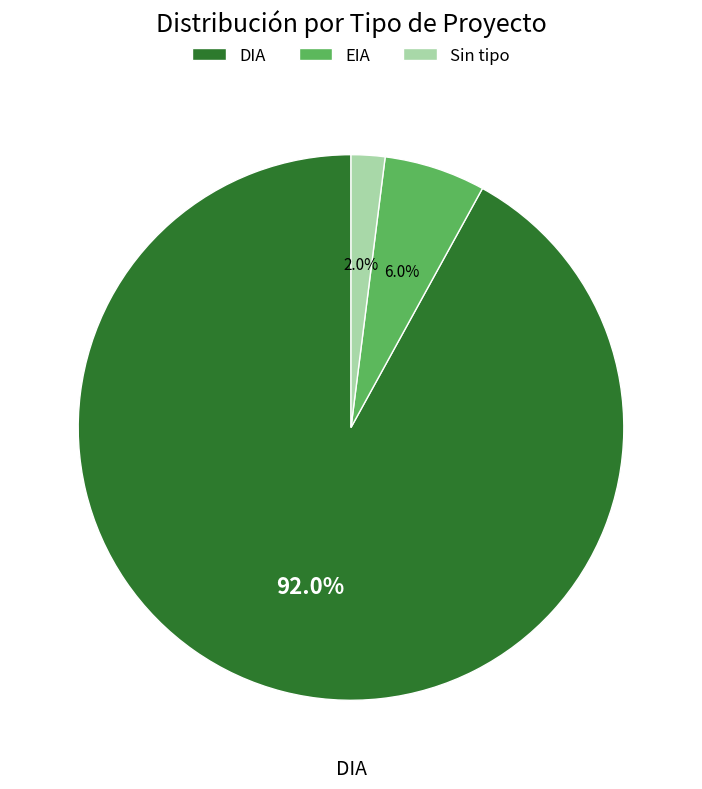

Count the number of slices in the pie.

3